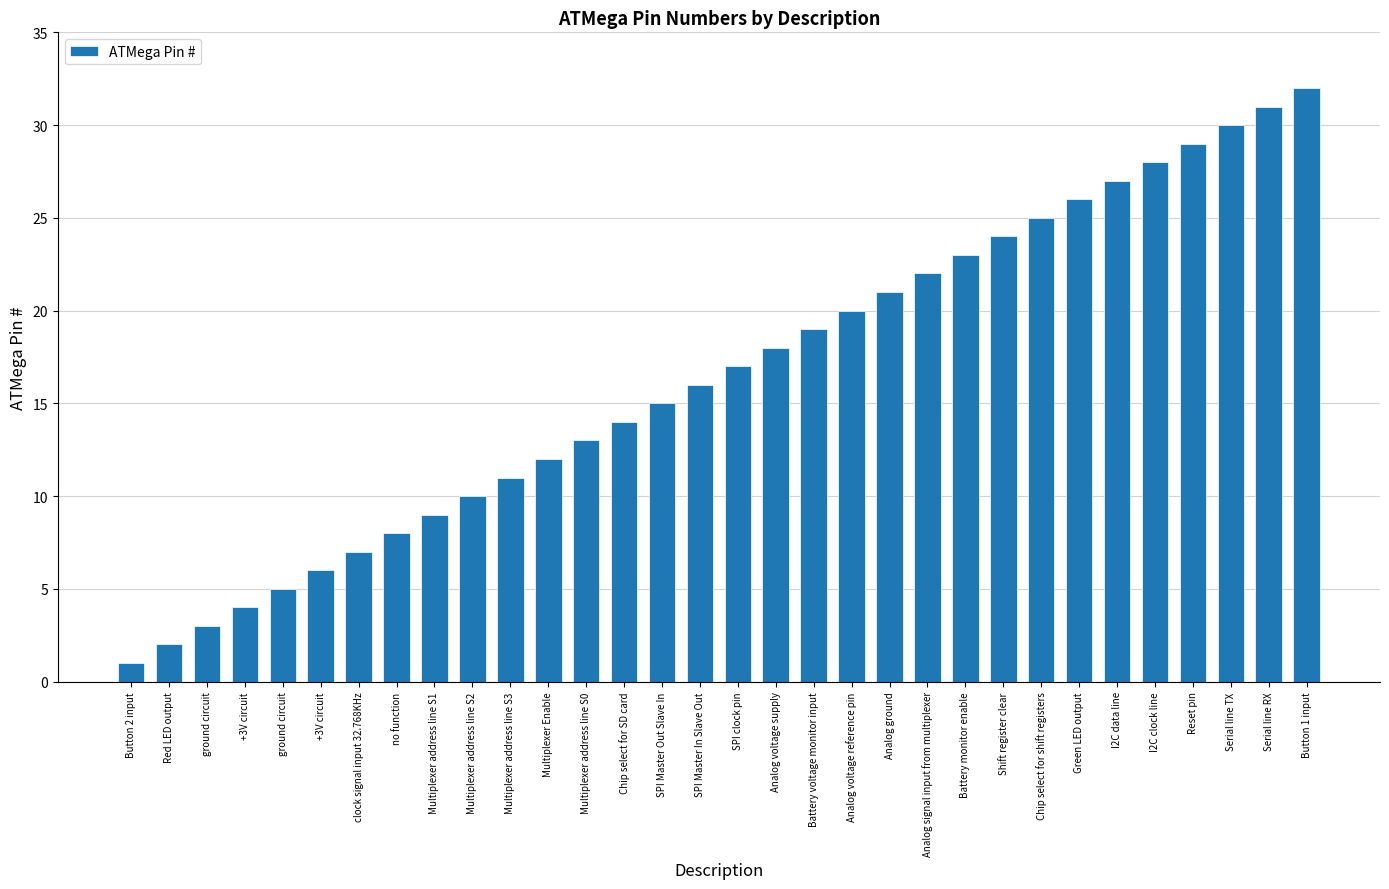

What is the ratio of the value at Red LED output to the value at Battery voltage monitor input?

0.1